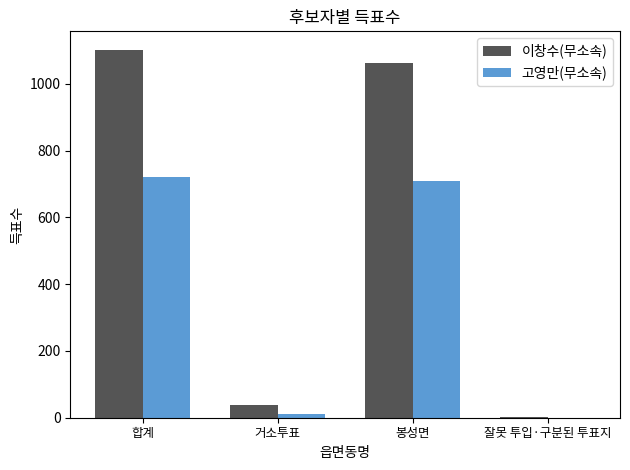

What is the highest value of the 이창수(무소속) series?

1102